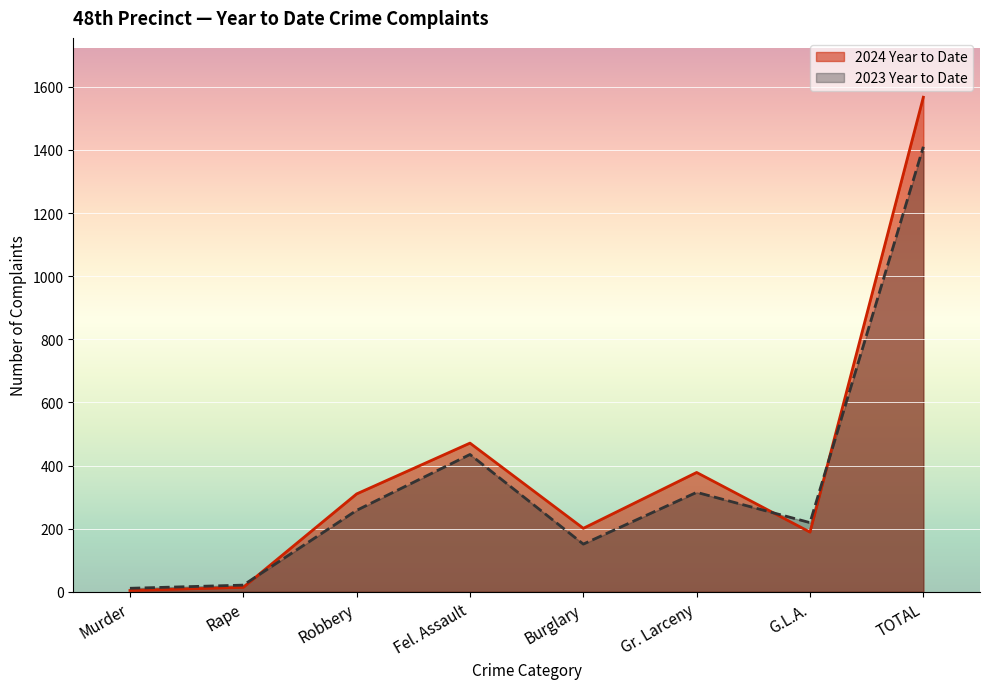

Does the chart display data point markers on the line(s)?

No